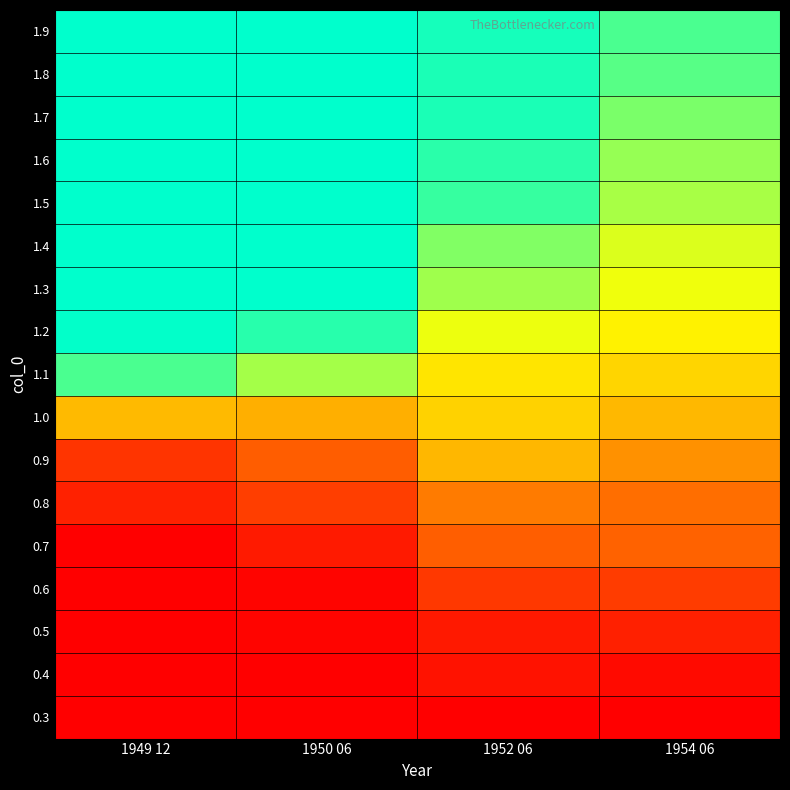

At how many categories does at least one series exceed 0?

4